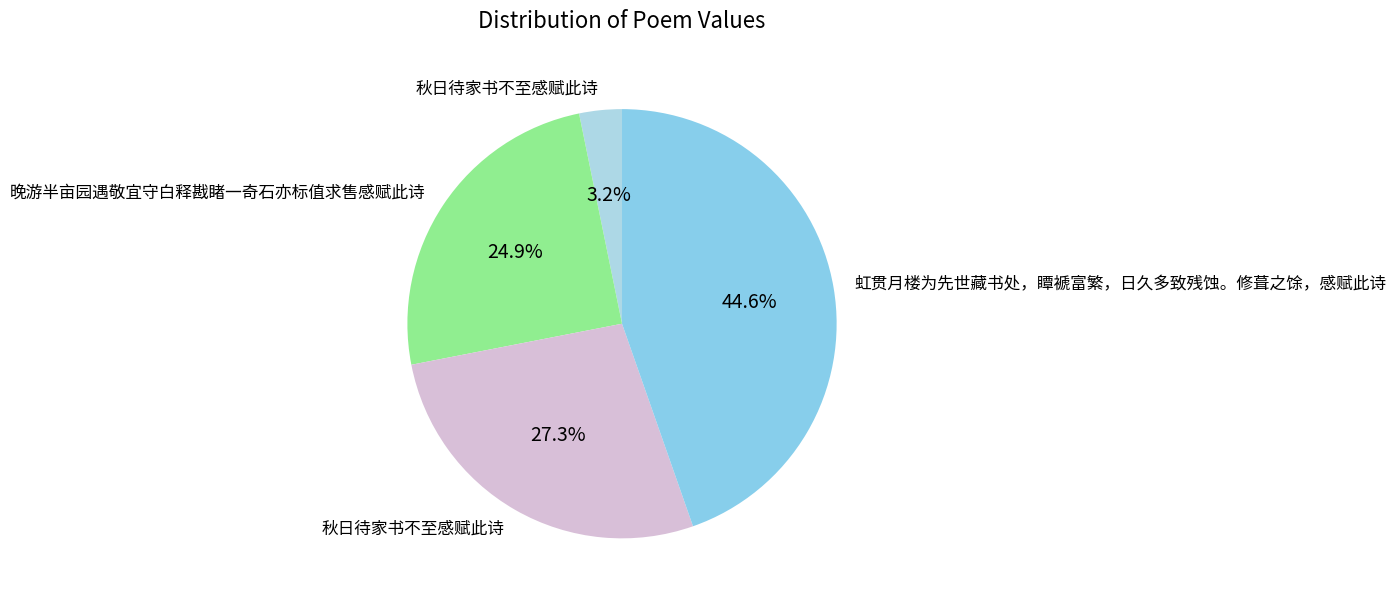

How many segments does this pie chart have?

4